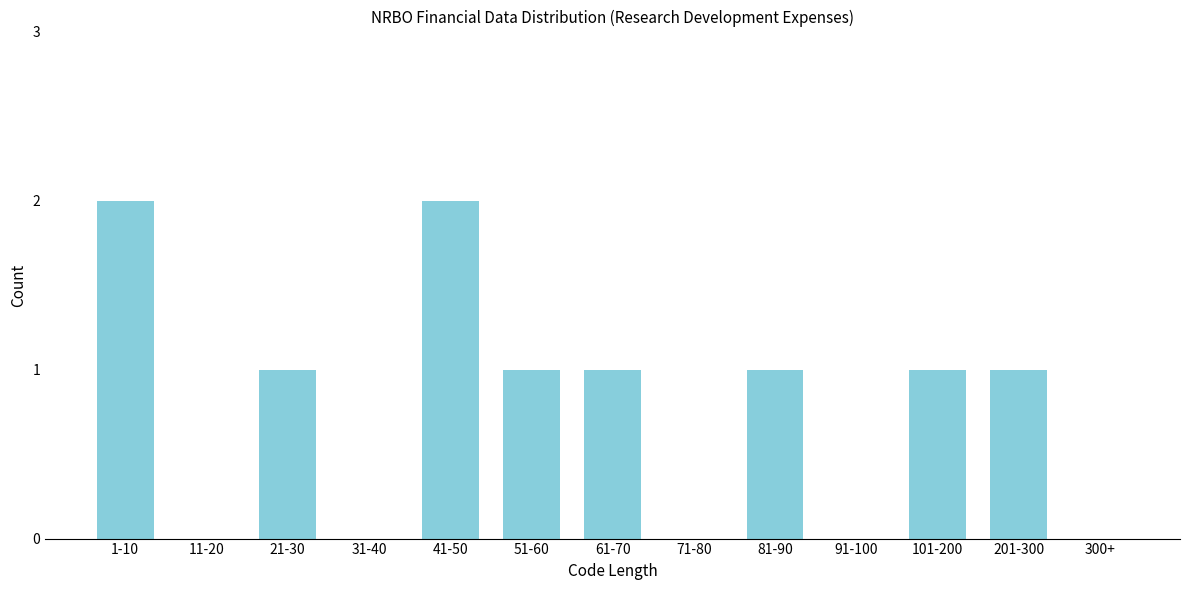

Reading right to left, list all the values displayed in this chart.

300+=0	201-300=1	101-200=1	91-100=0	81-90=1	71-80=0	61-70=1	51-60=1	41-50=2	31-40=0	21-30=1	11-20=0	1-10=2